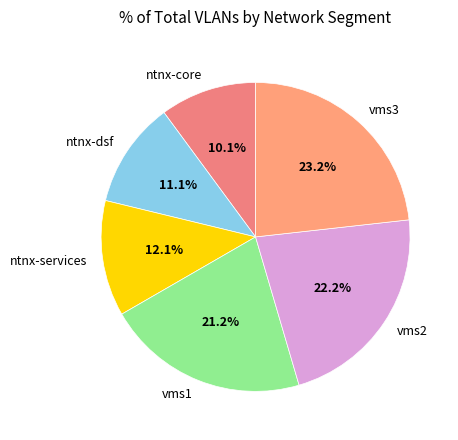

Between ntnx-dsf and ntnx-services, which is larger?

ntnx-services